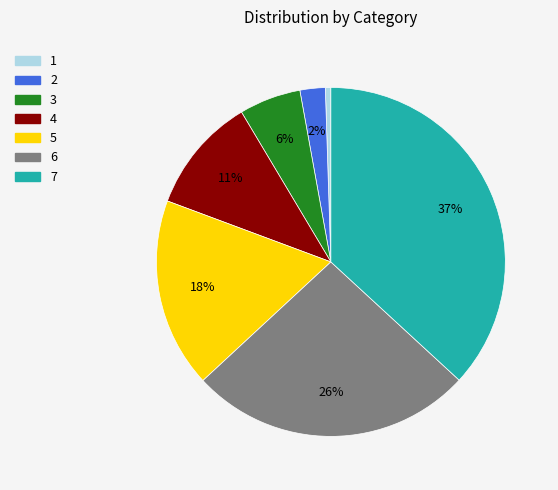

To the nearest percent, what portion does 4 represent?

11%